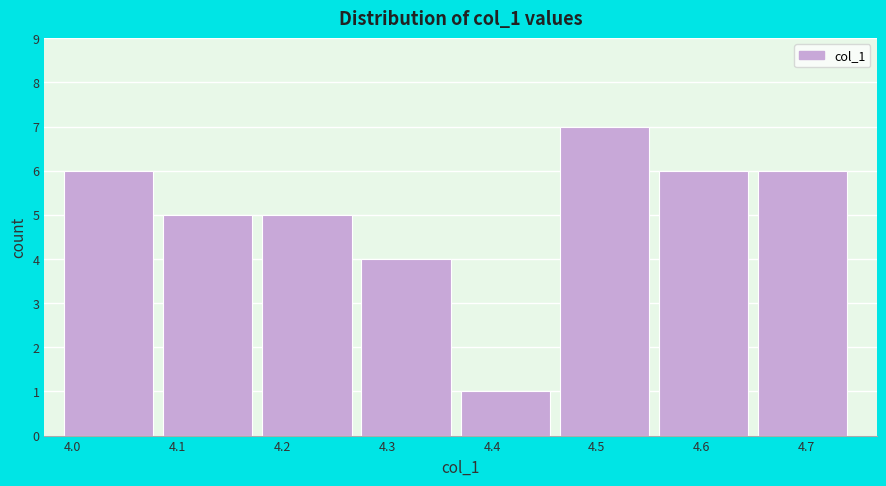

How tall is the bar that spans 4.46 to 4.56 on the x-axis? Neither the bar edges nor the heights are printed on the chart, so give them approximately, as read against the axes.

7